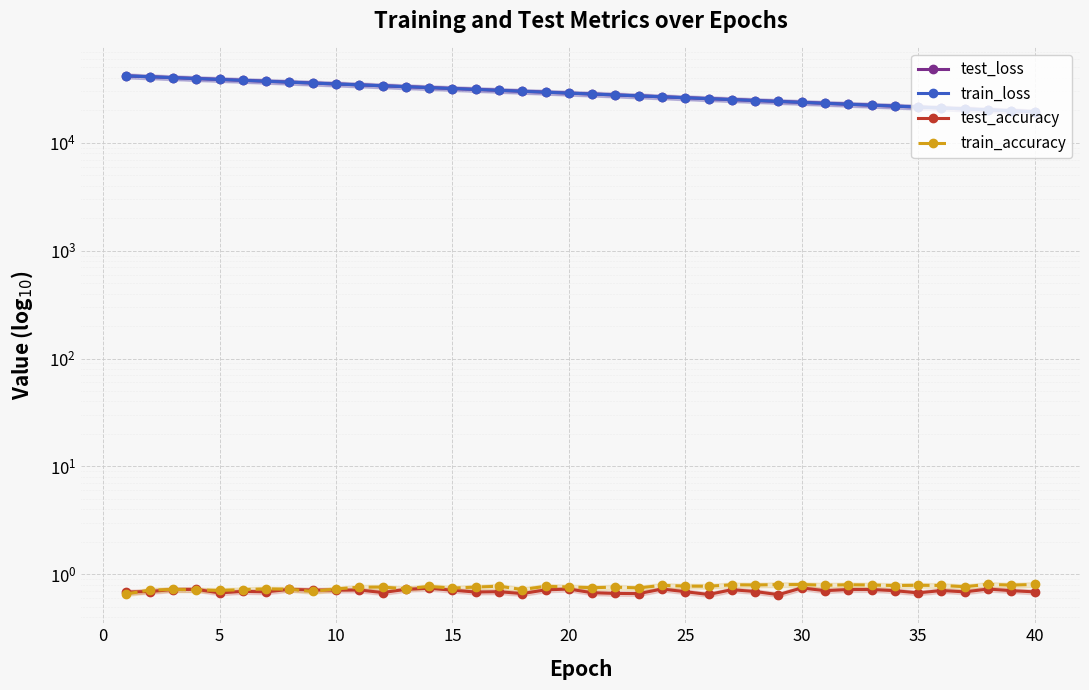

At how many categories does at least one series exceed 31103?

16